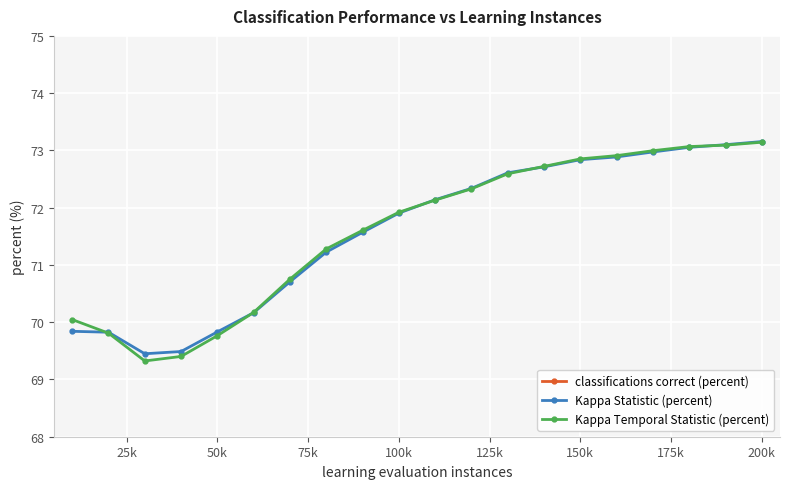

What is the minimum value for Kappa Statistic (percent)?

69.4